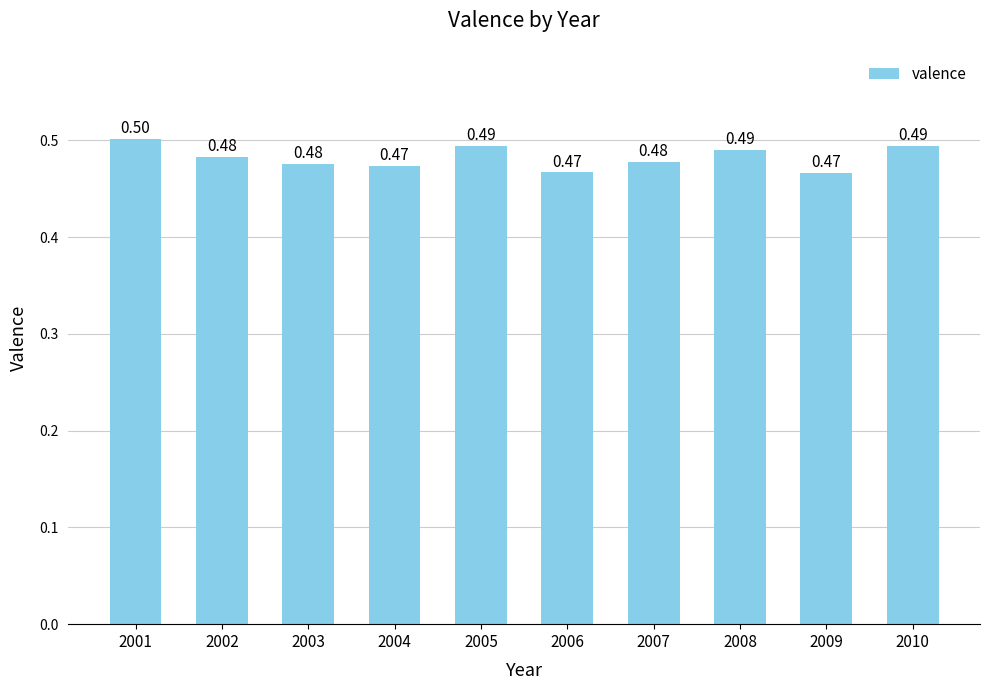

Reading left to right, transcribe all the data shown in this chart.

0.5	0.5	0.5	0.5	0.5	0.5	0.5	0.5	0.5	0.5